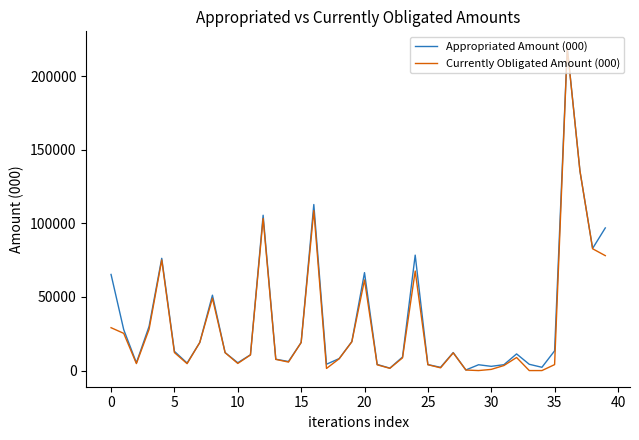

Is this an area chart (filled region under the line)?

No